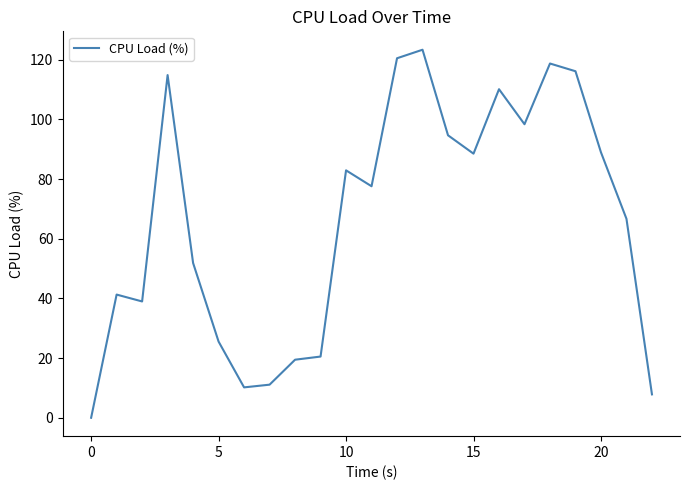

What is the difference between the maximum and minimum values?

123.4